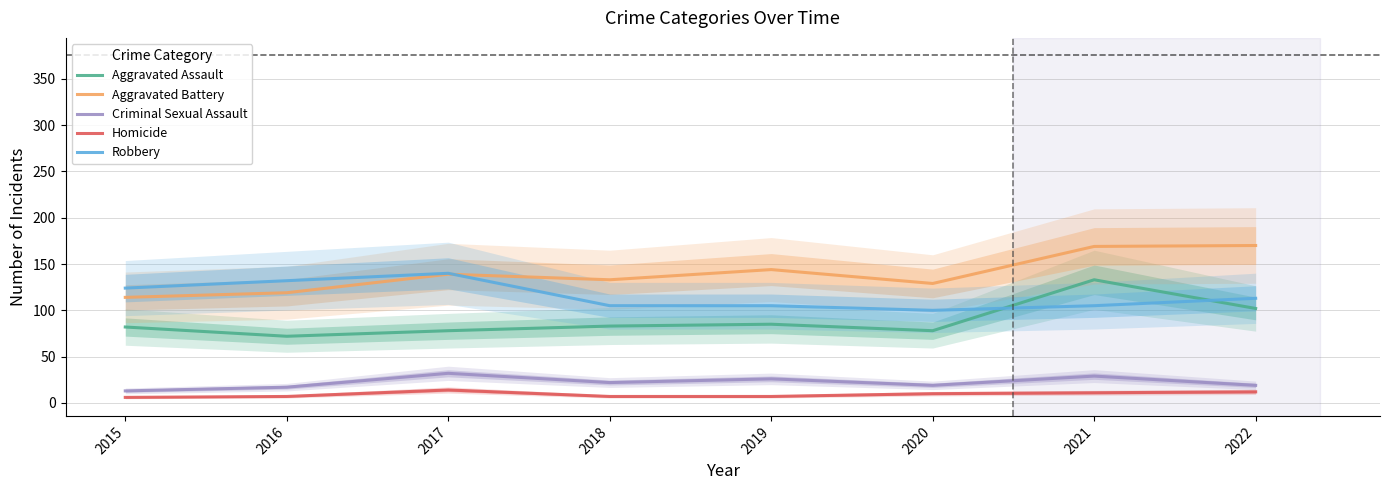

Which series has the largest range (max minus min)?

Aggravated Assault